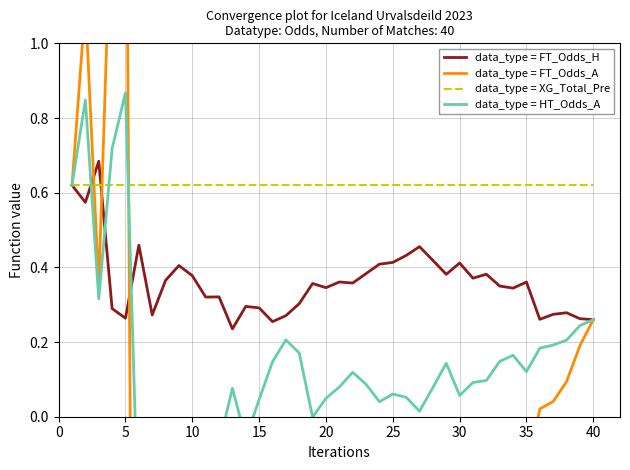

The data_type = XG_Total_Pre series shows 0.8 at 40. True or false?

False